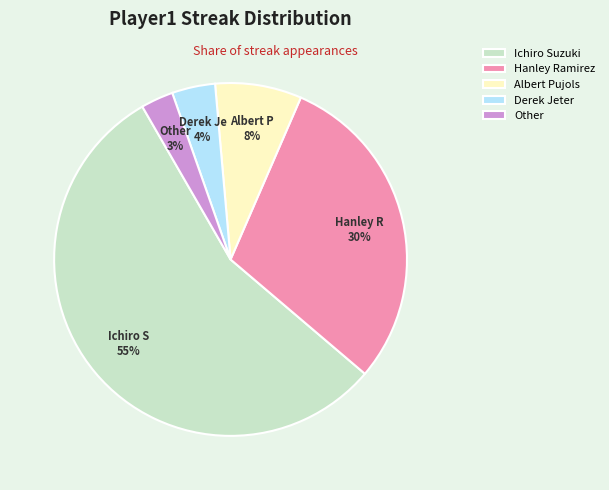

Combined, do Derek Jeter and Other account for over 50%?

No